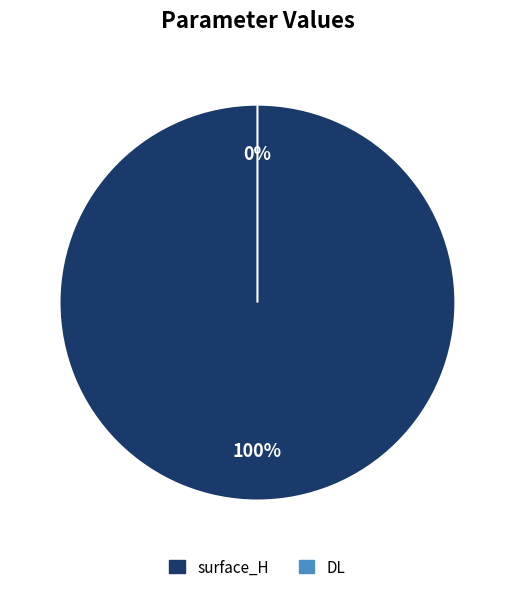

How many slices are in this pie chart?

2